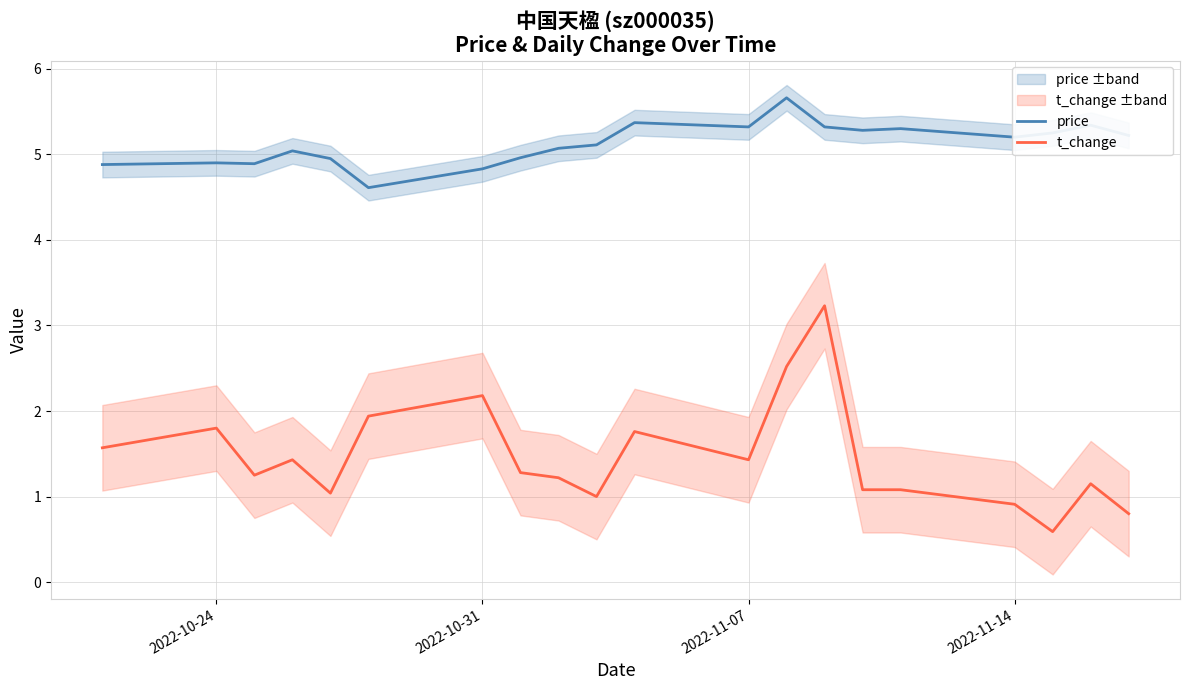

In t_change, how many points are higher than both neighbors (excluding endpoints)?

6